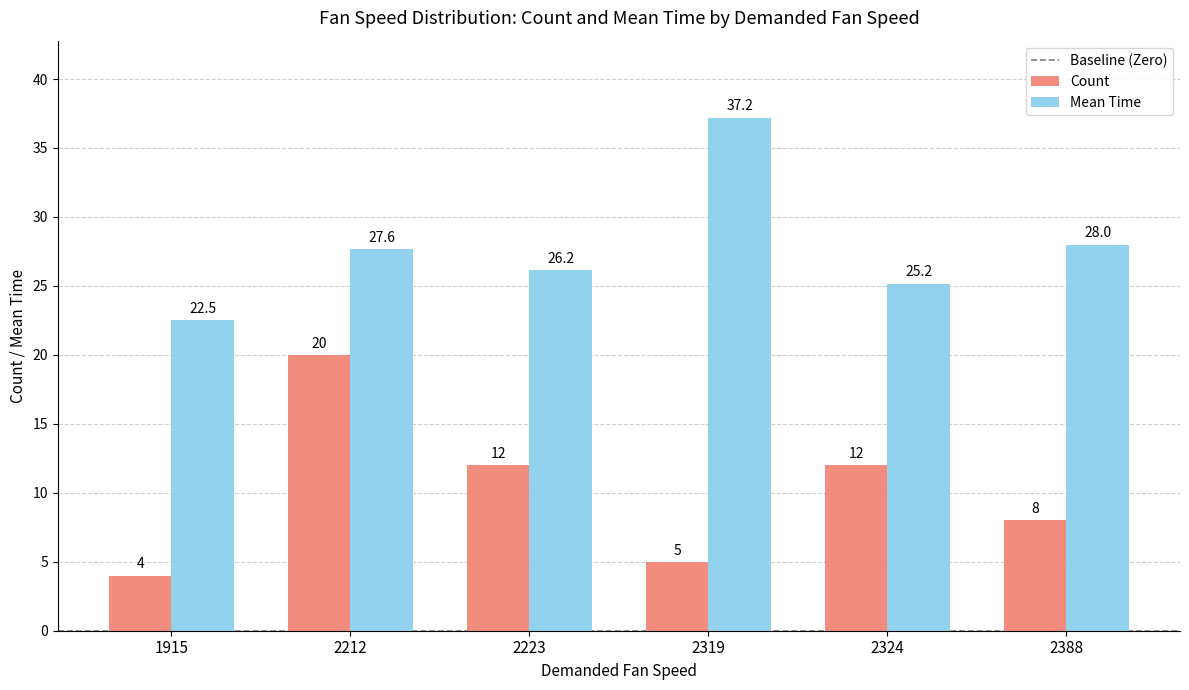

What is the value of the Count bar at the 2nd from the left?

20.0